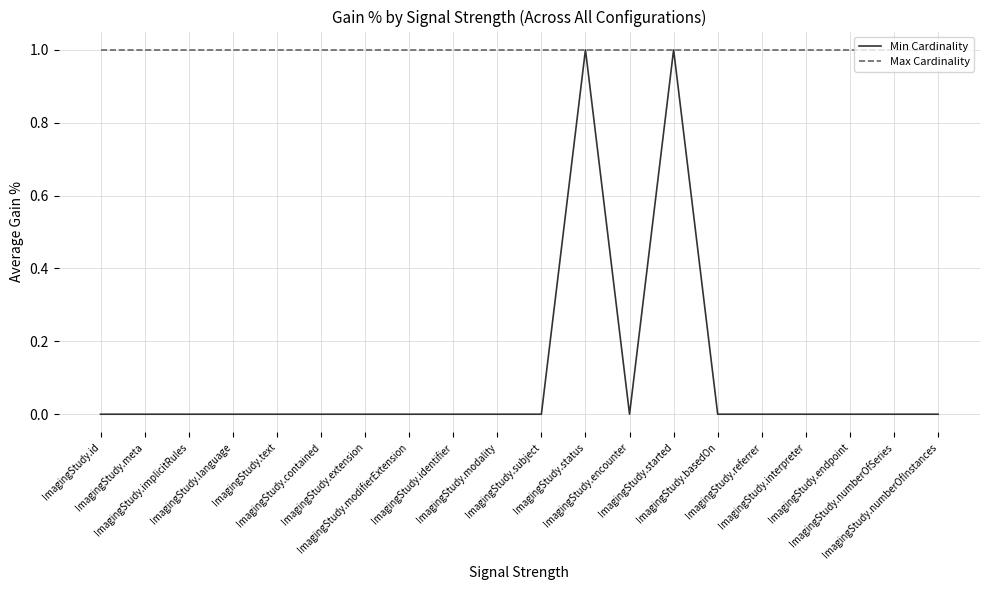

Is the value of Max Cardinality at ImagingStudy.modality greater than the value of Min Cardinality at ImagingStudy.modifierExtension?

Yes